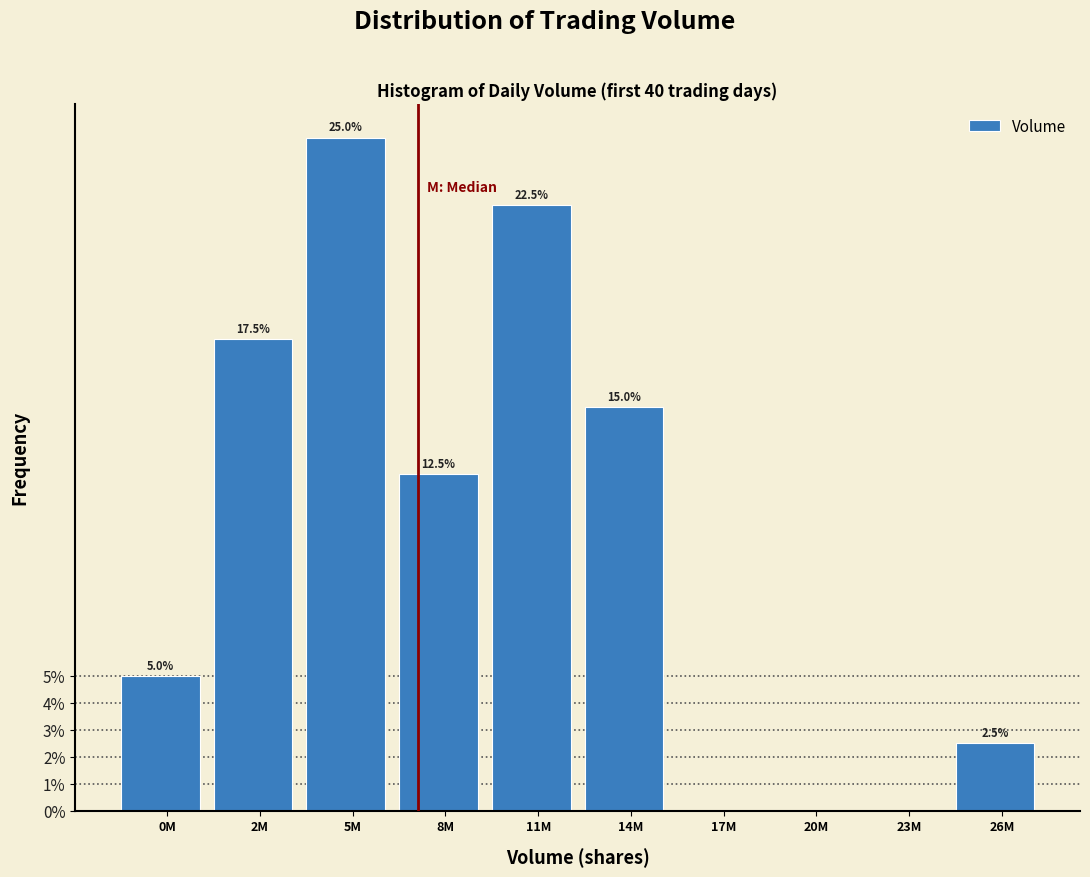

Reading left to right, list all the values displayed in this chart.

0M=5.0	2M=17.5	5M=25.0	8M=12.5	11M=22.5	14M=15.0	17M=0.0	20M=0.0	23M=0.0	26M=2.5